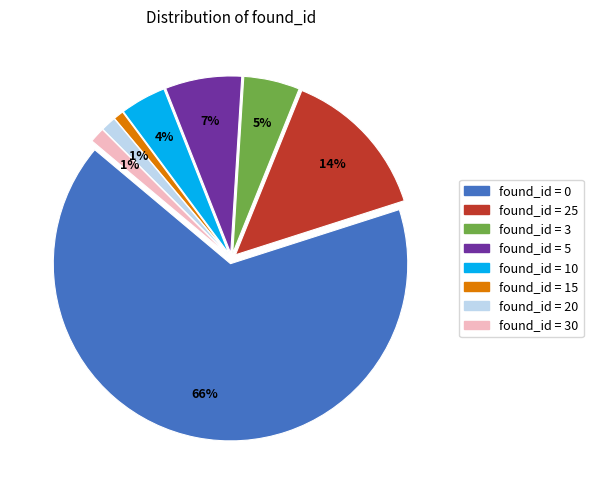

Does any single category account for the majority?

Yes